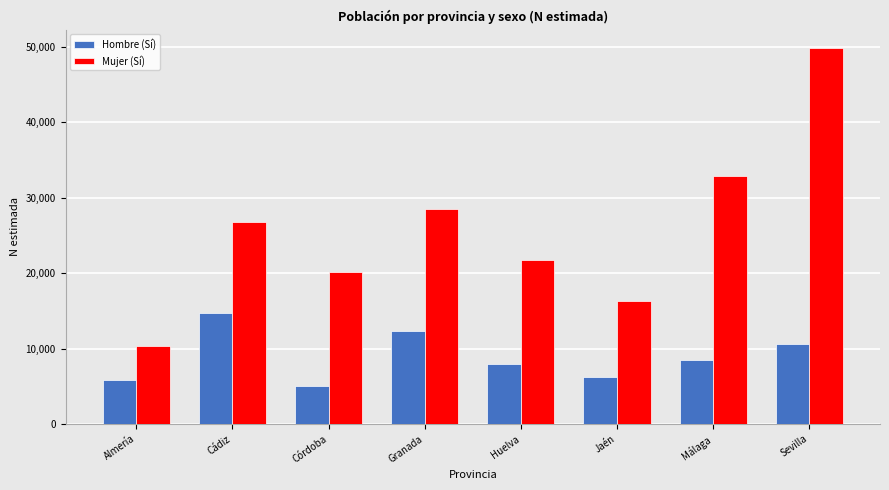

Reading left to right, list all the values displayed in this chart.

Hombre (Sí): Almería=5833	Cádiz=14725	Córdoba=5098	Granada=12341	Huelva=8009	Jaén=6269	Málaga=8451	Sevilla=10603
Mujer (Sí): Almería=10349	Cádiz=26788	Córdoba=20196	Granada=28512	Huelva=21697	Jaén=16308	Málaga=32889	Sevilla=49779